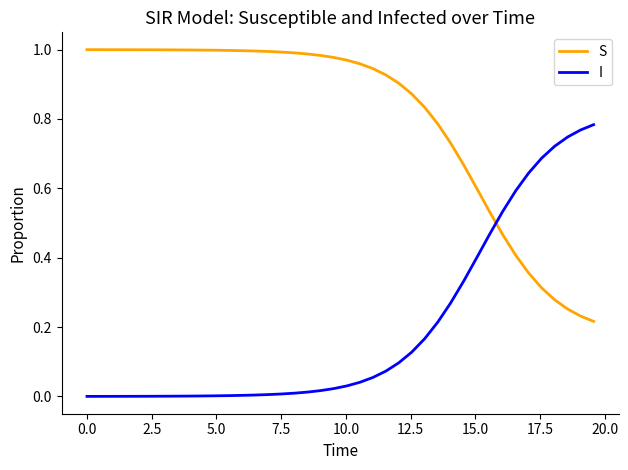

Which series has the largest total across all categories?

S